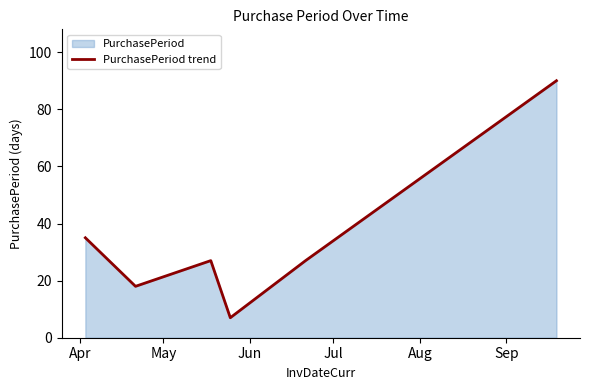

Reading left to right, transcribe all the data shown in this chart.

35	18	27	7	27	90